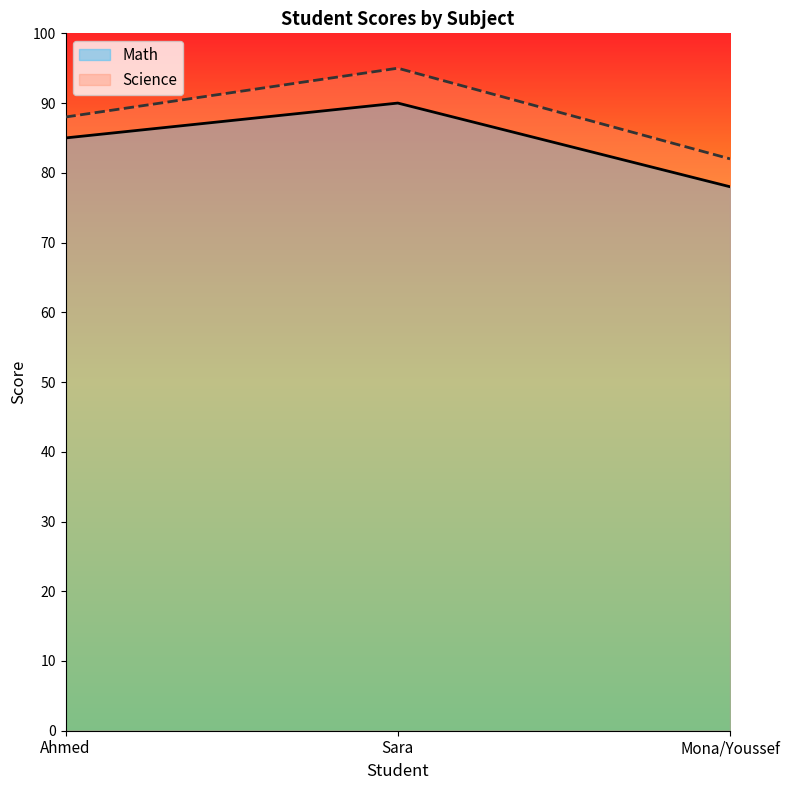

What is the value of the Science point at the 1st from the left?

88